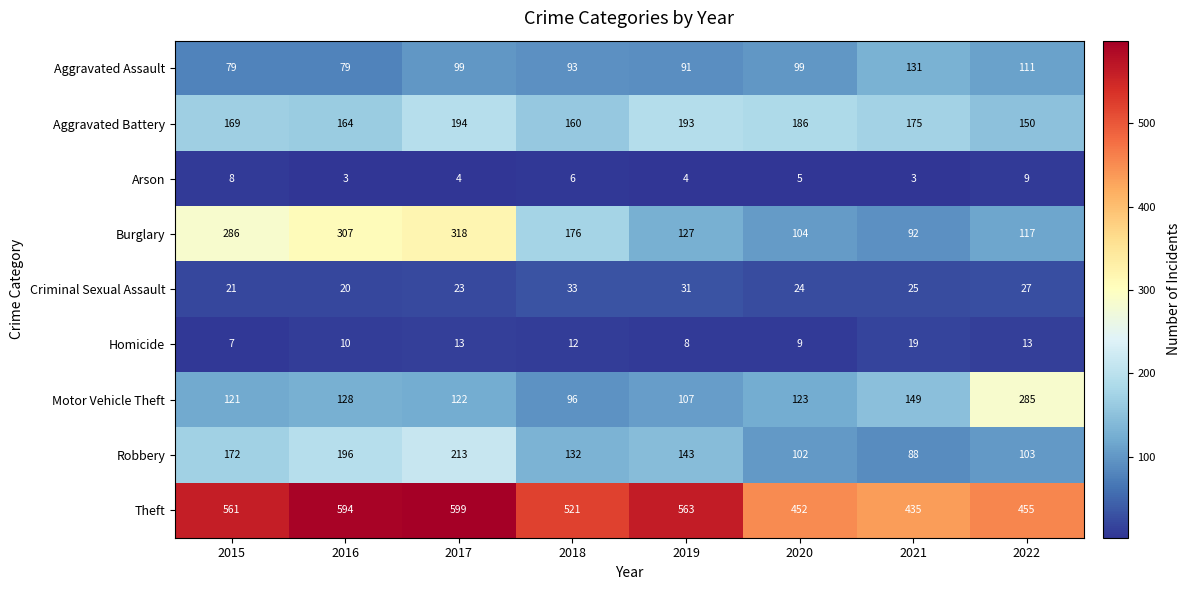

The Burglary series shows 135 at 2015. True or false?

False